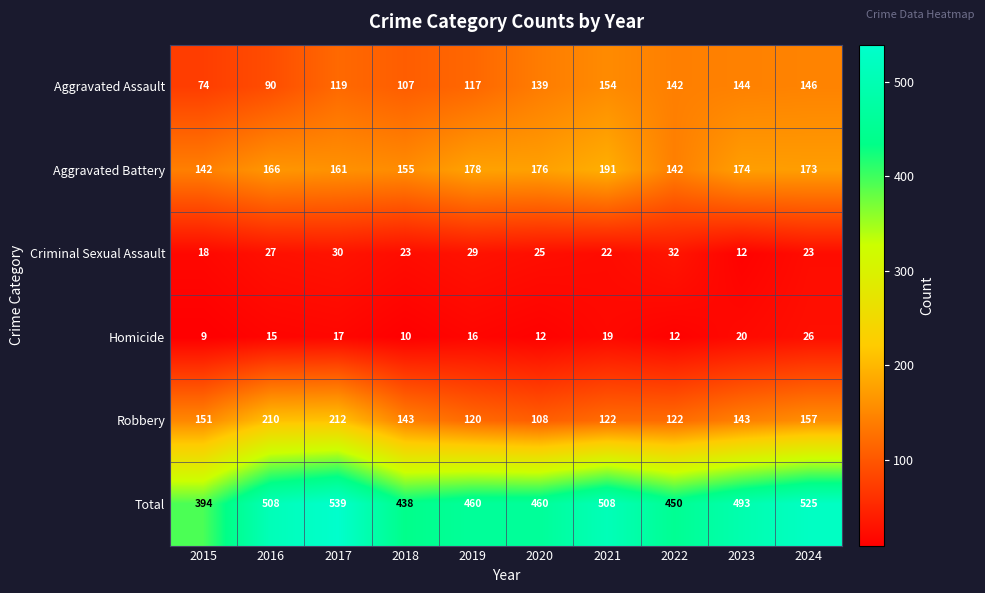

Which series has the largest total across all categories?

Total